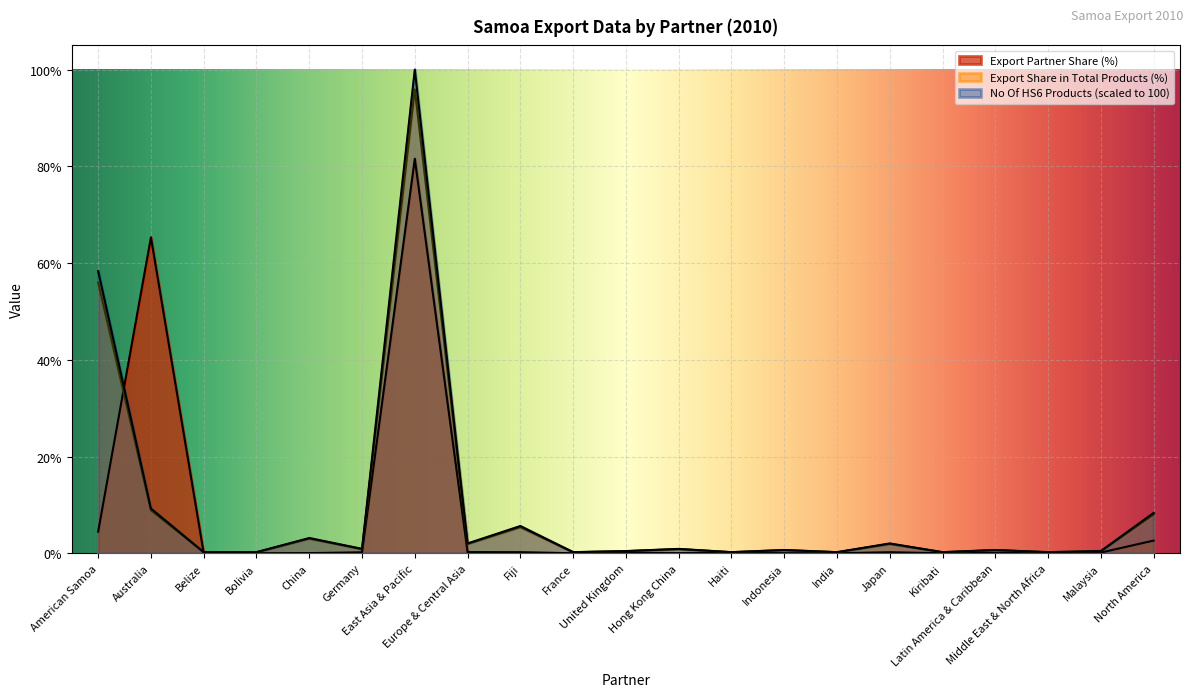

How many distinct data groups are displayed?

3